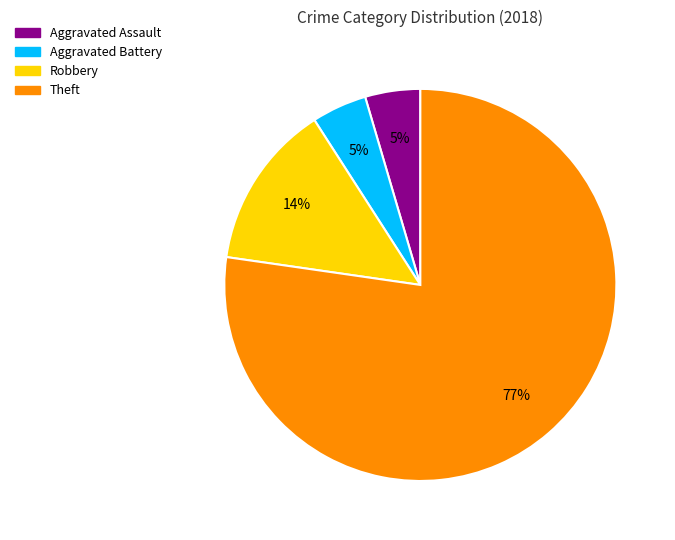

To the nearest percent, what percentage of the pie is Robbery?

14%